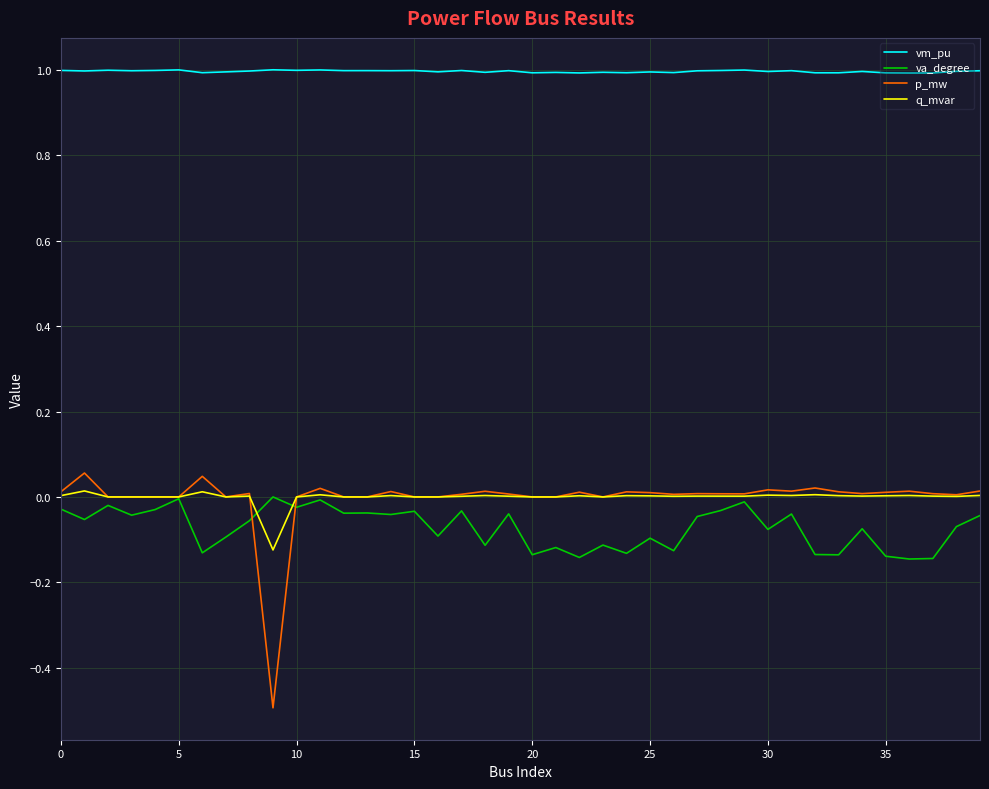

Which series has the largest total across all categories?

vm_pu